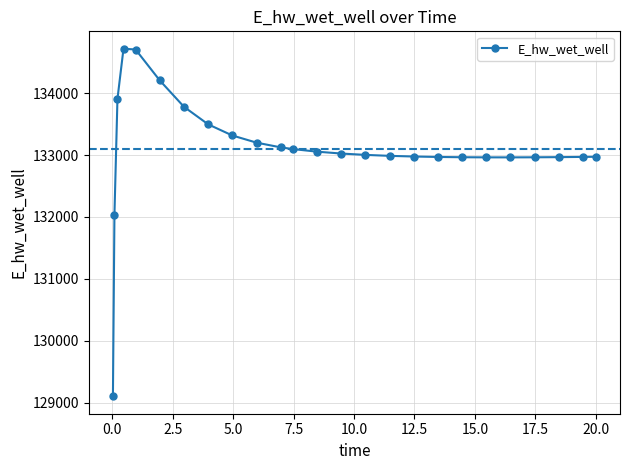

True or false: the data has more than 0 interior local peaks.

True